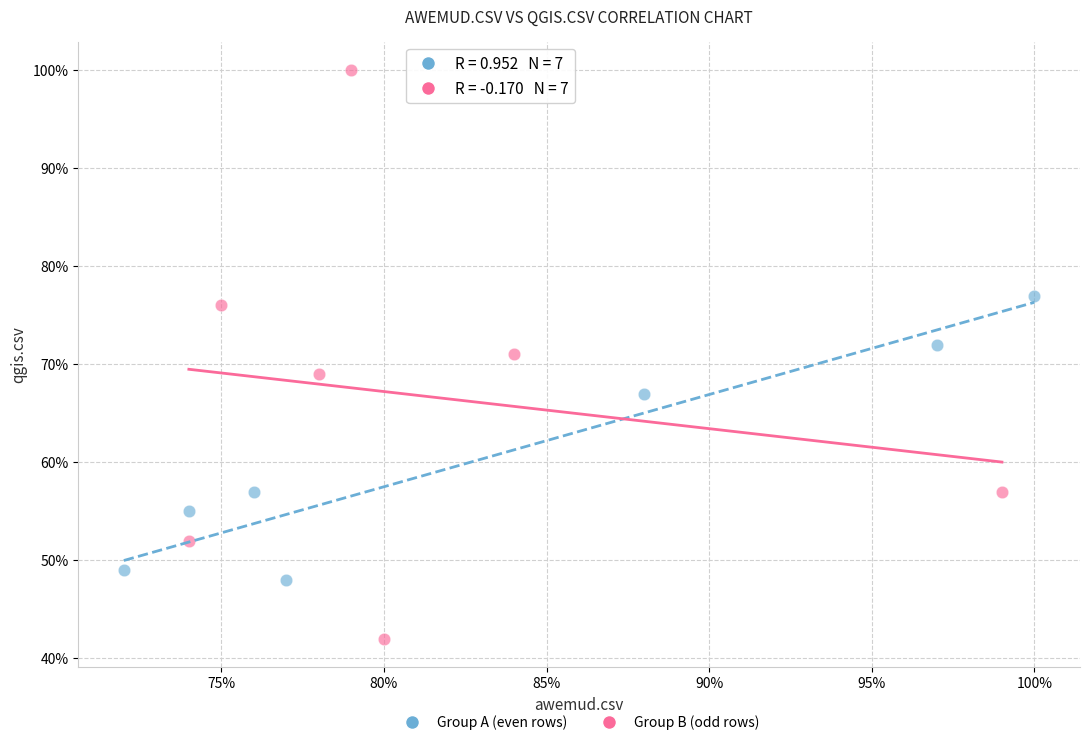

Which series has the widest spread of Y values?

Group B (odd rows)